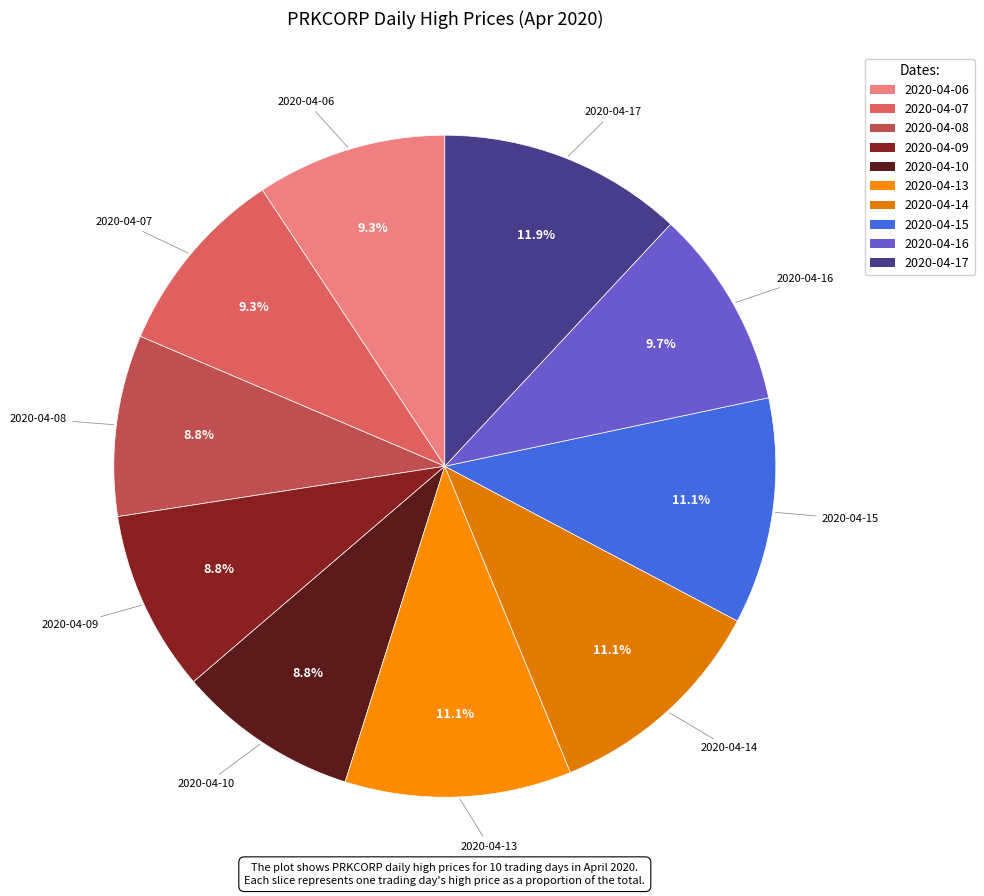

The 2020-04-17 slice represents 12% of the pie. True or false?

True